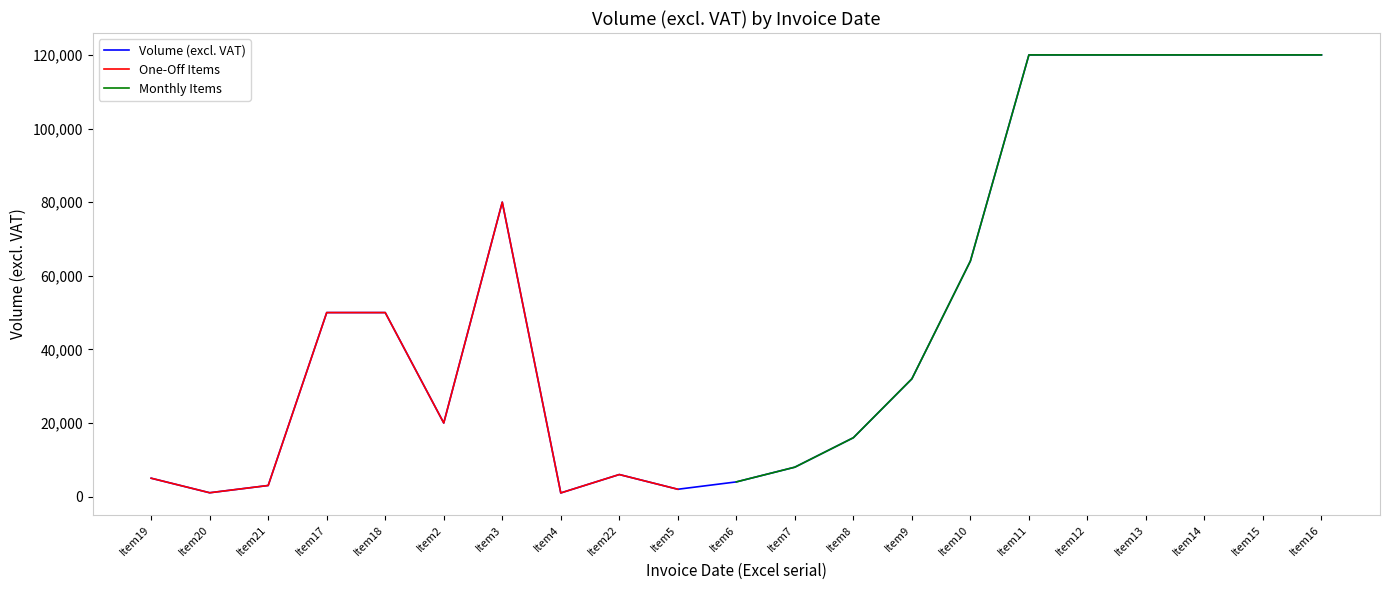

Where is Volume (excl. VAT) nearest to the value 60500?

Item10